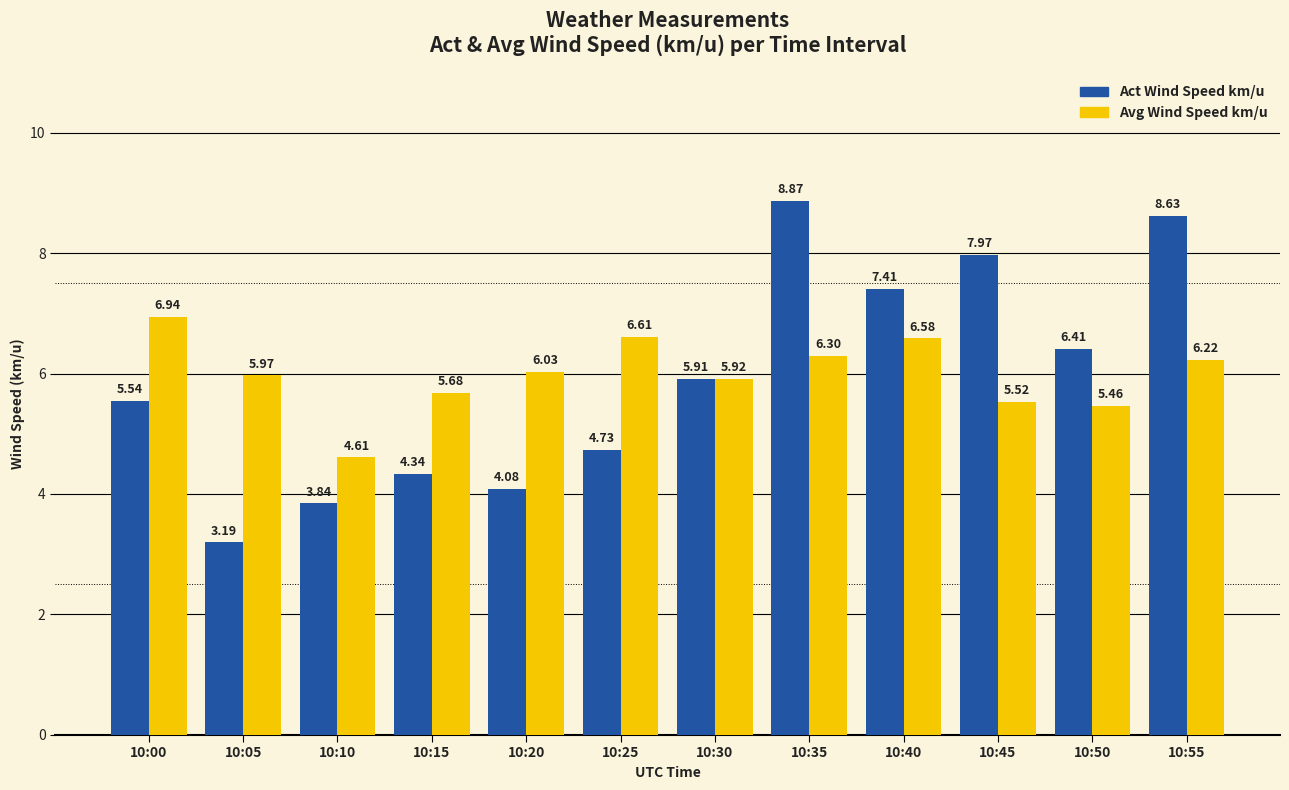

How many categories are shown in the chart?

12